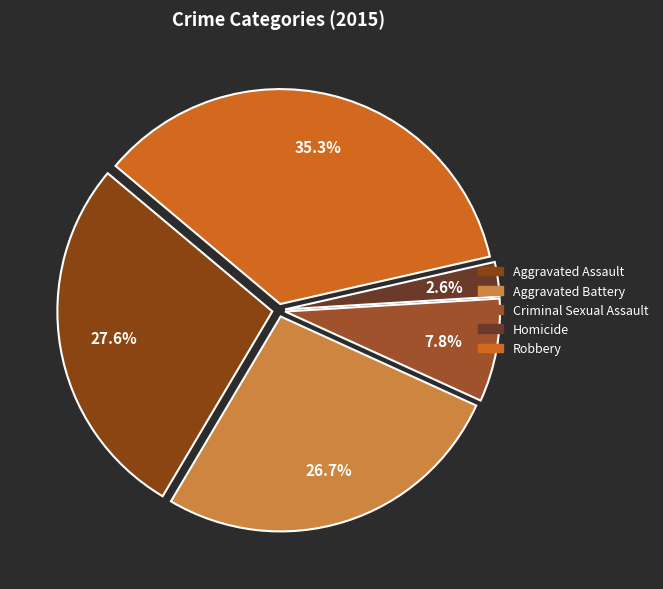

Does any single category account for the majority?

No